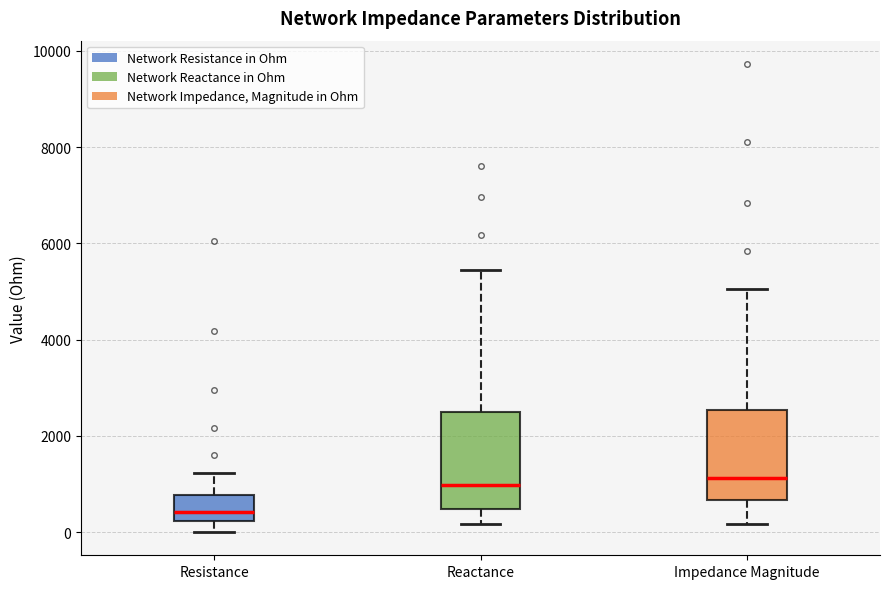

Reading left to right, transcribe this box plot: for each box, give where its median line is, the range the box spans, and where its two whiskers end, as read against the y-axis. The values are not printed on the chart, so give them approximately, as read against the axis.

Resistance: median 400, box 200 to 800, whiskers 0 to 1200
Reactance: median 1000, box 400 to 2400, whiskers 200 to 5400
Impedance Magnitude: median 1200, box 600 to 2600, whiskers 200 to 5000